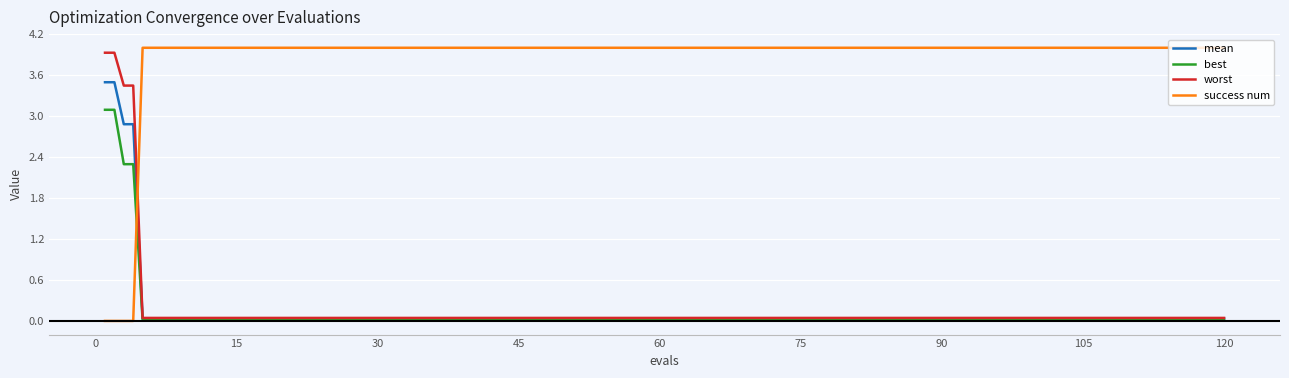

At how many categories does at least one series exceed 2?

20